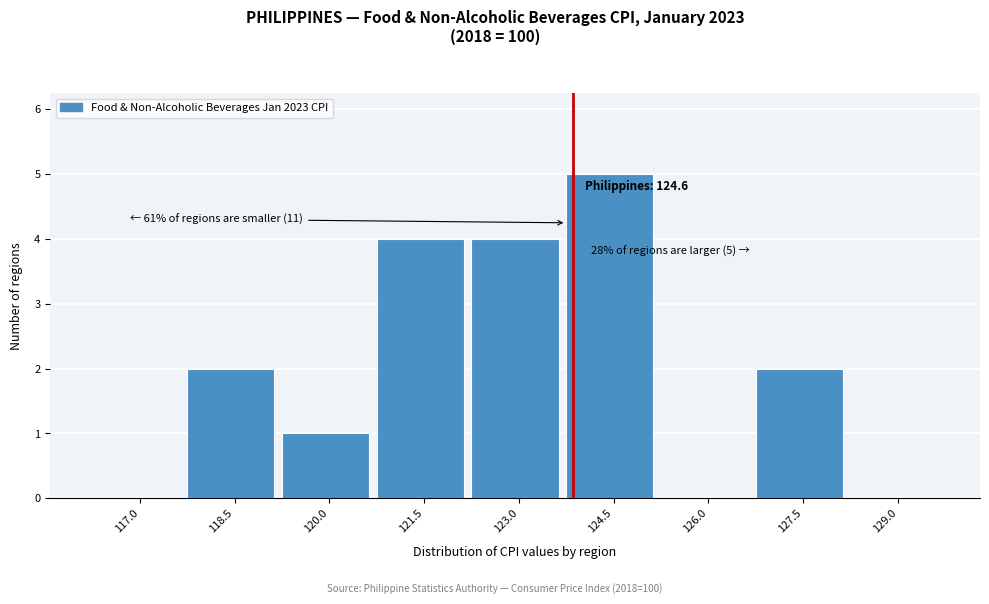

Reading left to right, transcribe all the data shown in this chart.

117.0=0	118.5=2	120.0=1	121.5=4	123.0=4	124.5=5	126.0=0	127.5=2	129.0=0